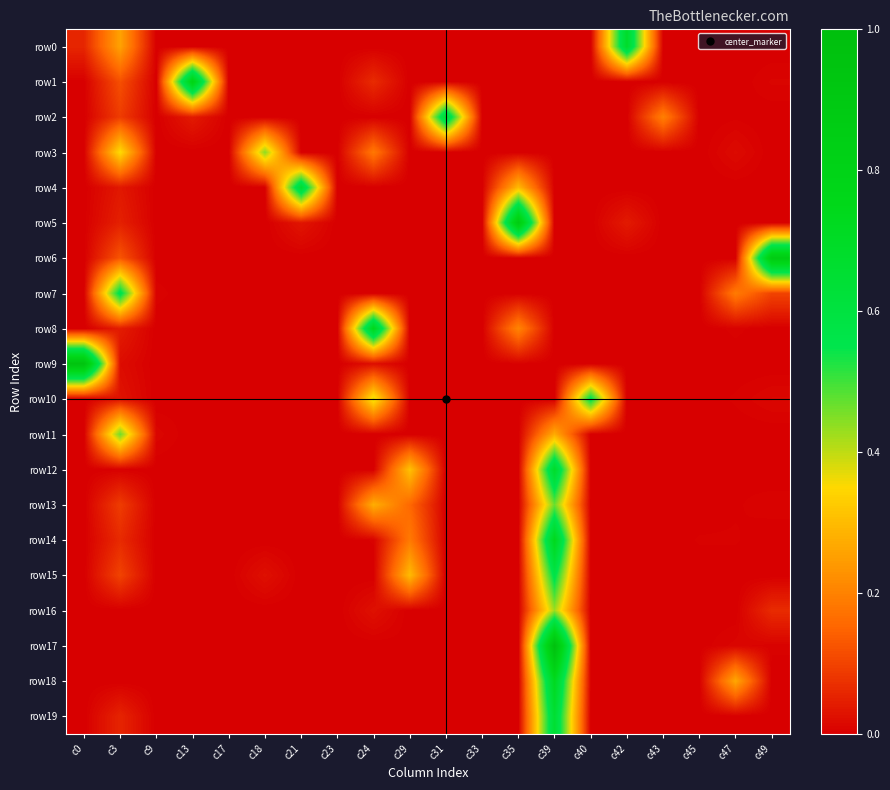

At how many categories does at least one series exceed 0?

19